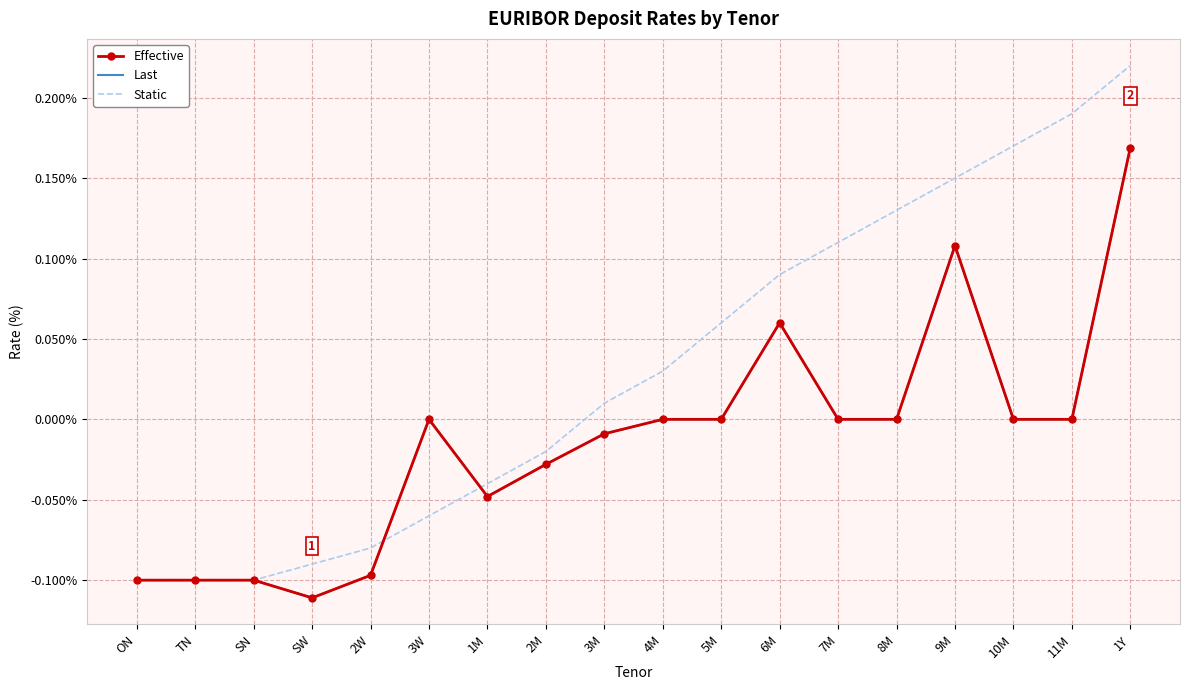

How many categories are shown in the chart?

18